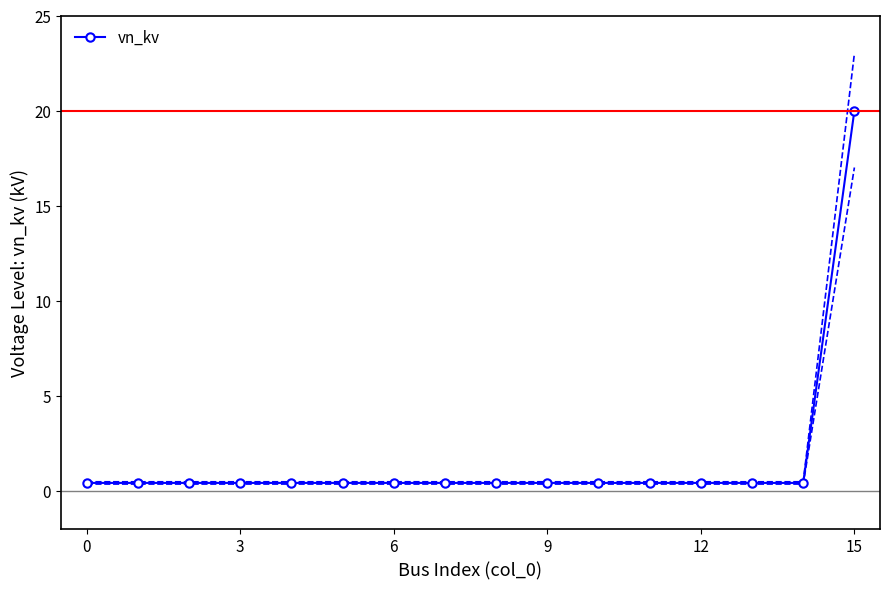

What is the greatest value displayed?

20.0